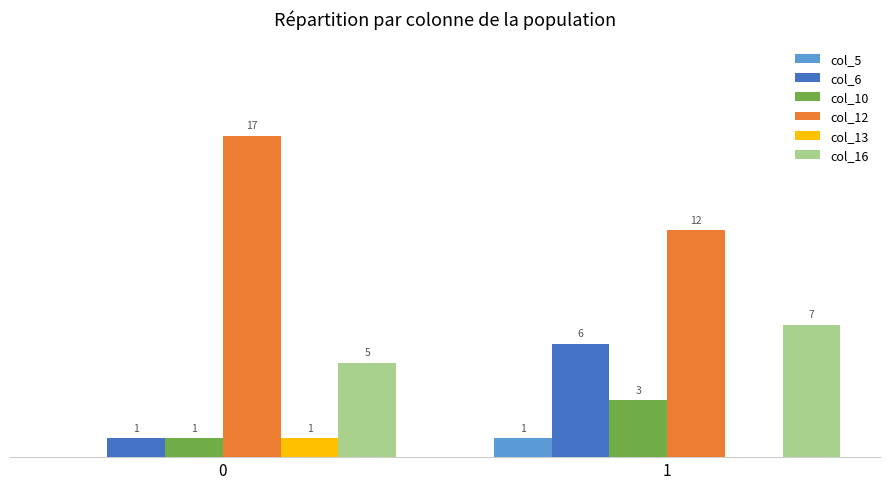

Which series has the largest total across all categories?

col_12